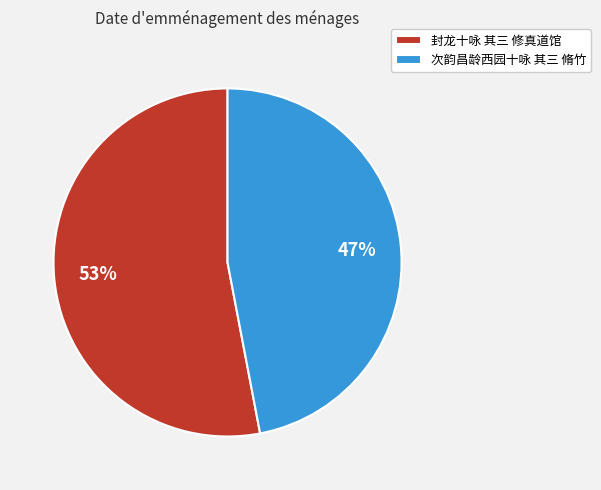

Does 次韵昌龄西园十咏 其三 脩竹 represent more than half of the total?

No